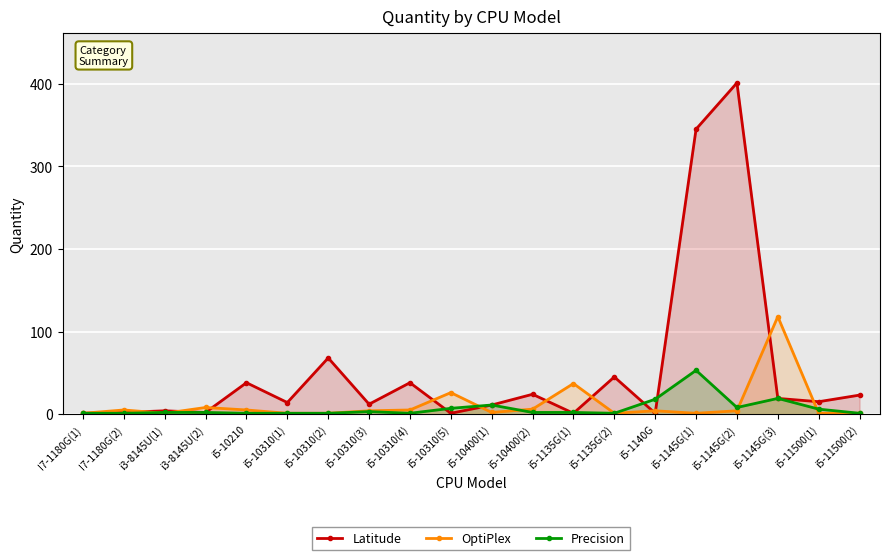

What position from the right is i5-1140G?

6